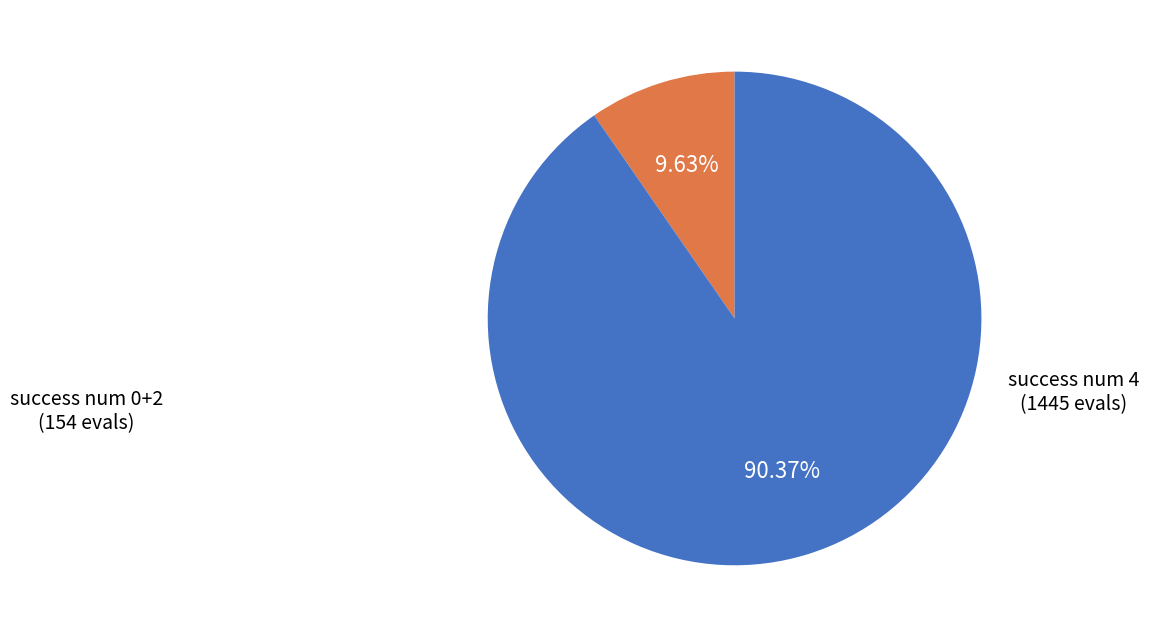

Is there a majority slice in this chart?

Yes